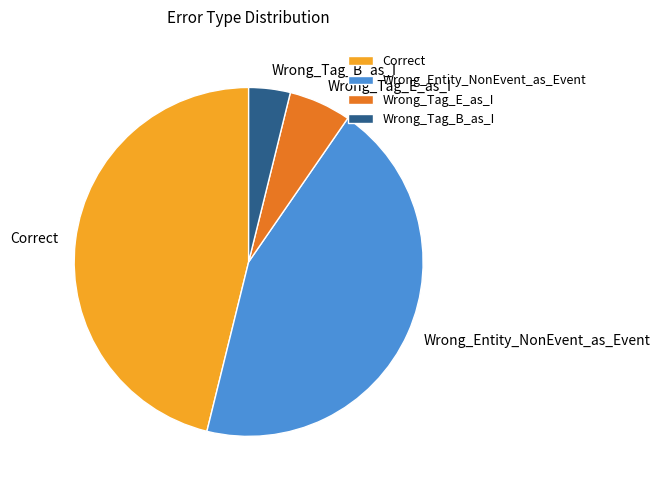

Do Wrong_Entity_NonEvent_as_Event and Correct together represent more than half of the pie?

Yes